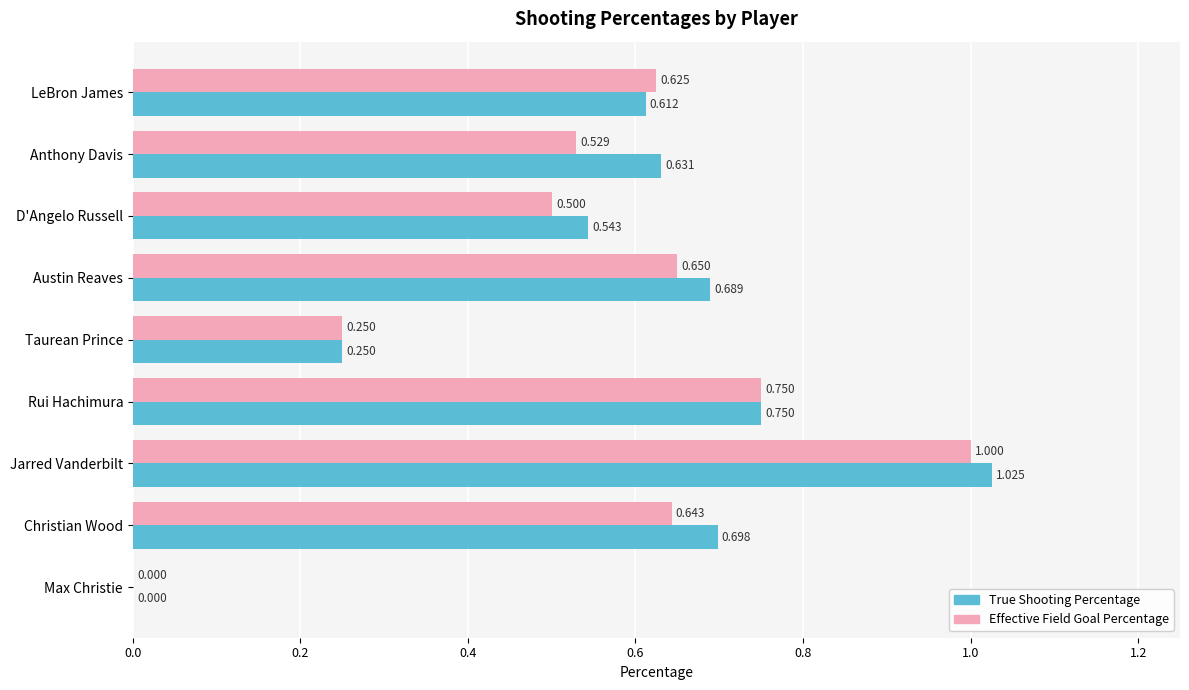

Between D'Angelo Russell and Christian Wood, which series saw the biggest shift?

True Shooting Percentage